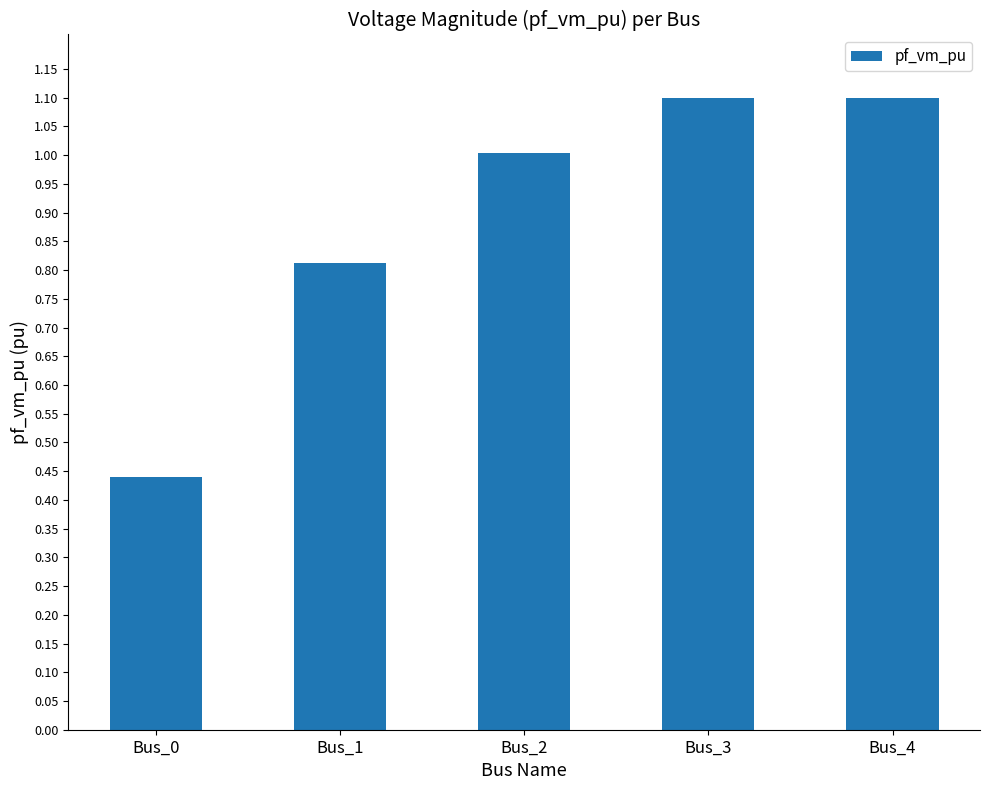

What is the value of the 4th bar from the left?

1.1